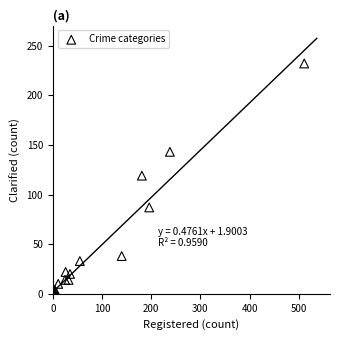

What Y value in the scatter plot is closest to 116?

119